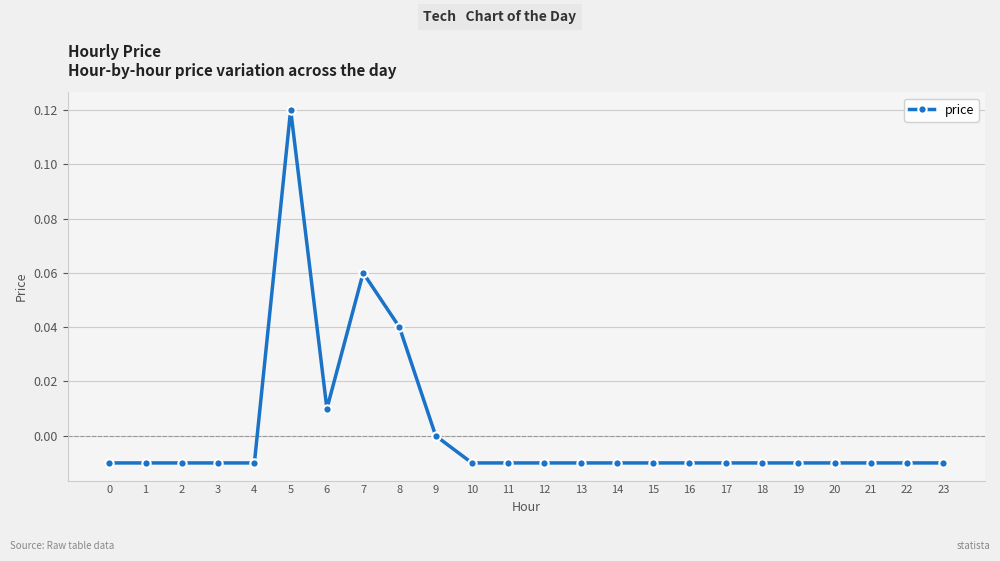

True or false: the data shows -0.0 at 10.

True